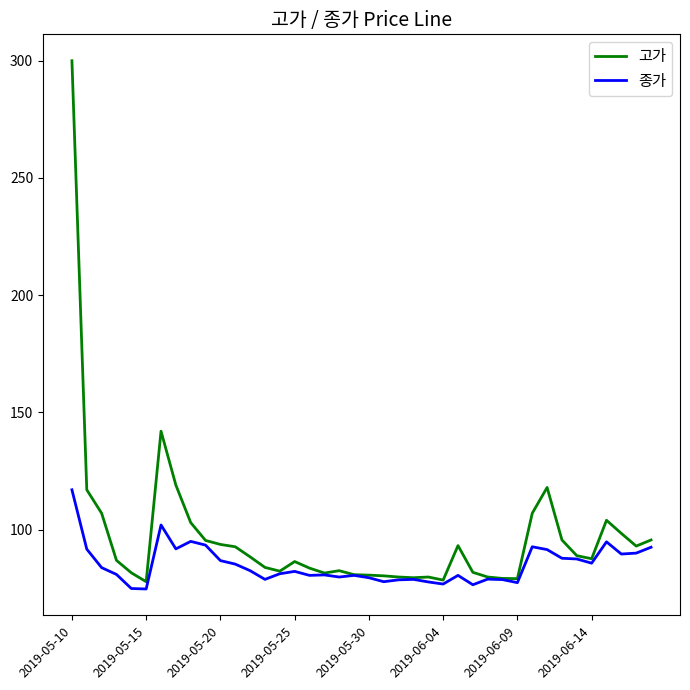

Which series has the widest spread of values?

고가